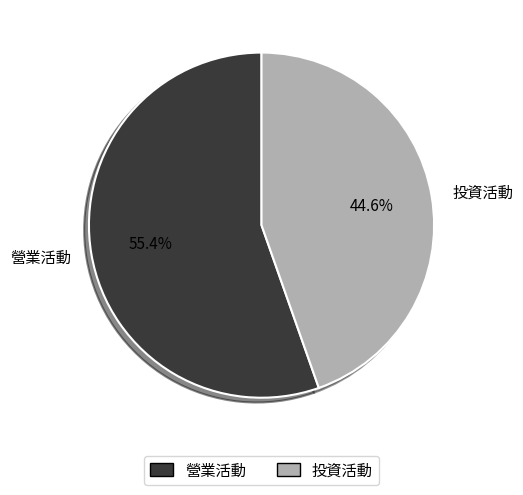

Count the number of slices in the pie.

2